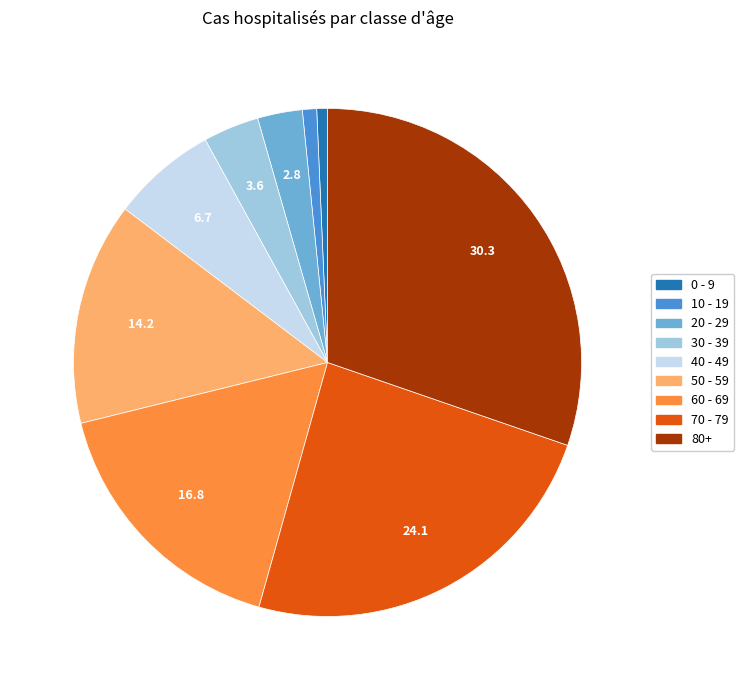

Does 20 - 29 account for over 50% of the chart?

No